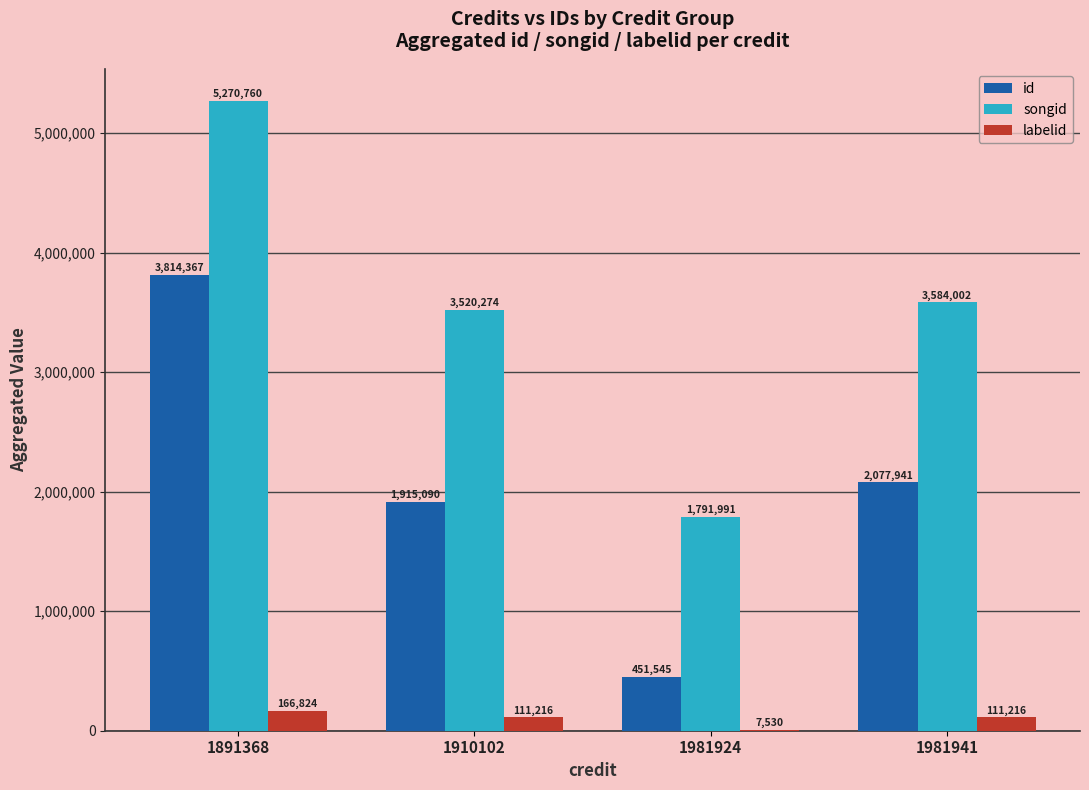

Which series changed the most between 1891368 and 1910102?

id